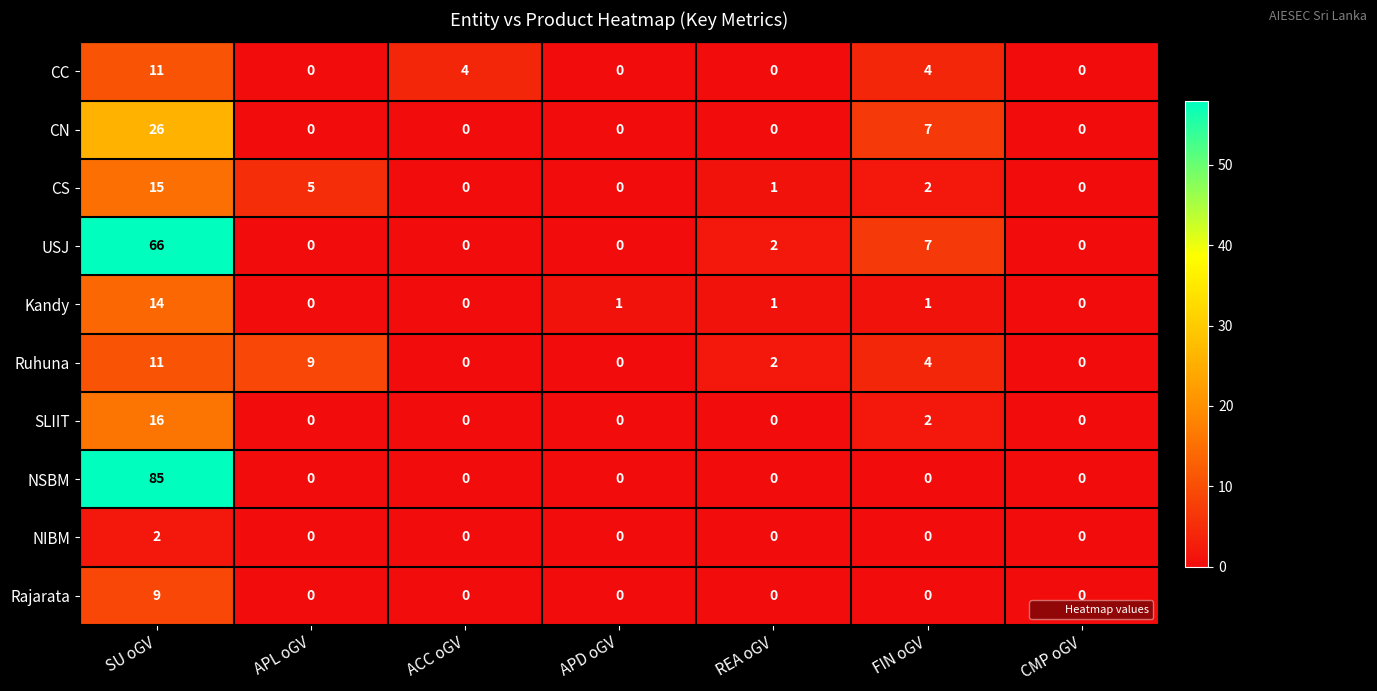

What value does the CC series have at ACC oGV, to the nearest 5?

5